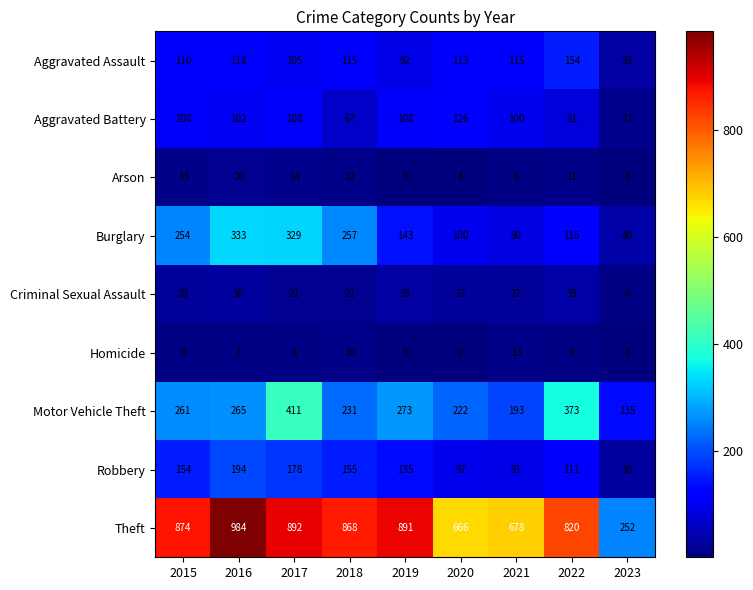

The value of Burglary at 2021 is 90. True or false?

True